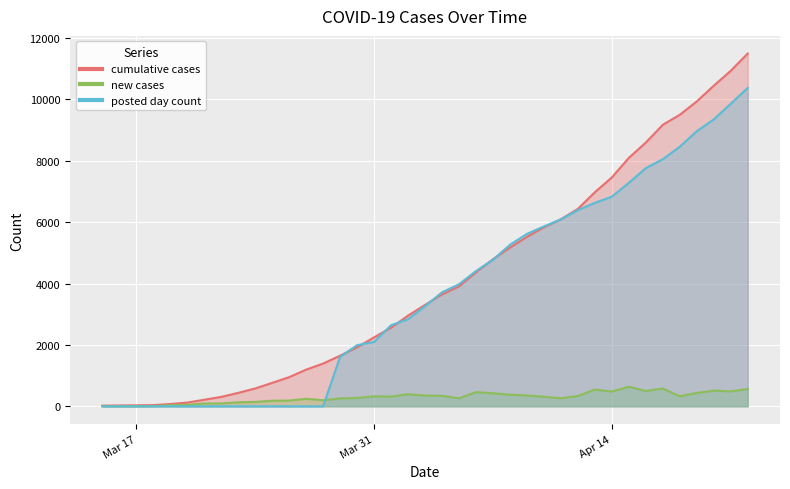

Does the chart display data point markers on the line(s)?

No